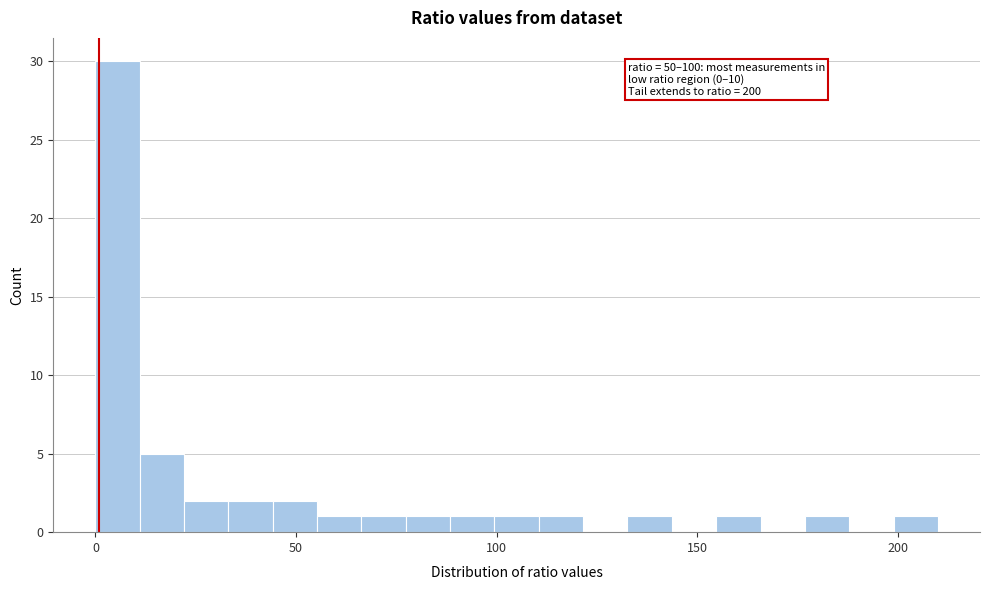

Read against the x-axis, roughly where is the centre of the tallest bar?

5